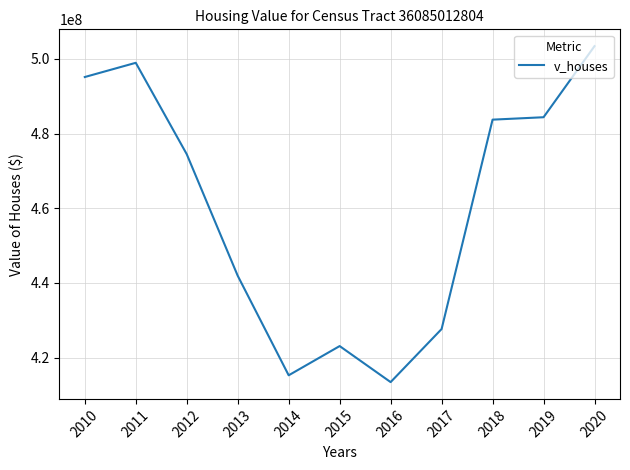

The value at 2016 is 92600354. True or false?

False